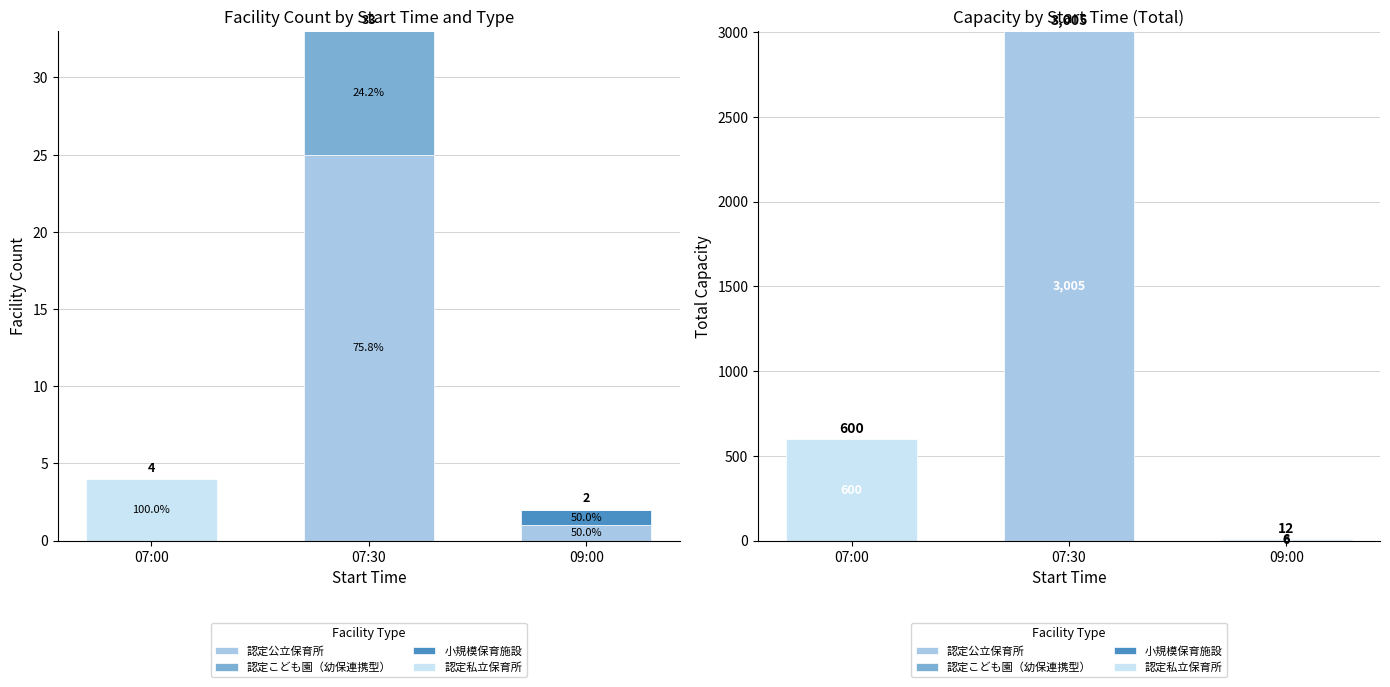

What is the label of the 2nd bar from the left?

07:30